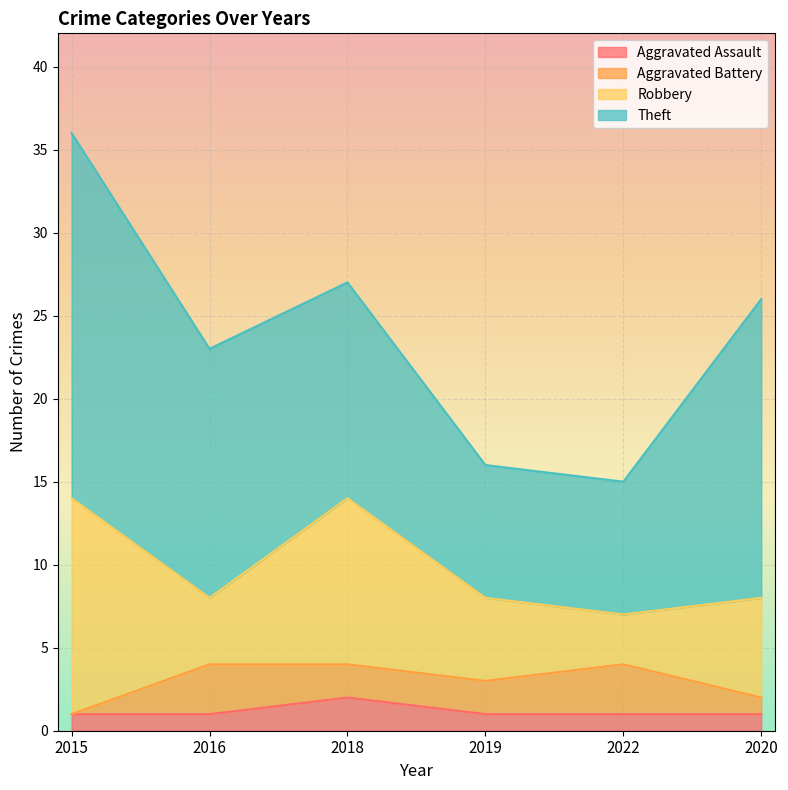

At which category is the sum across all series the highest?

2015